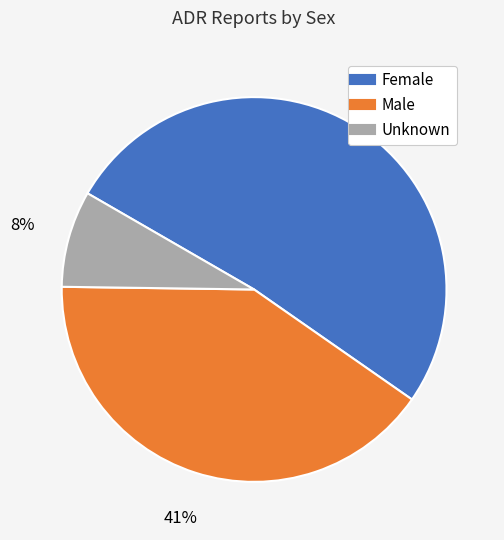

How many segments does this pie chart have?

3